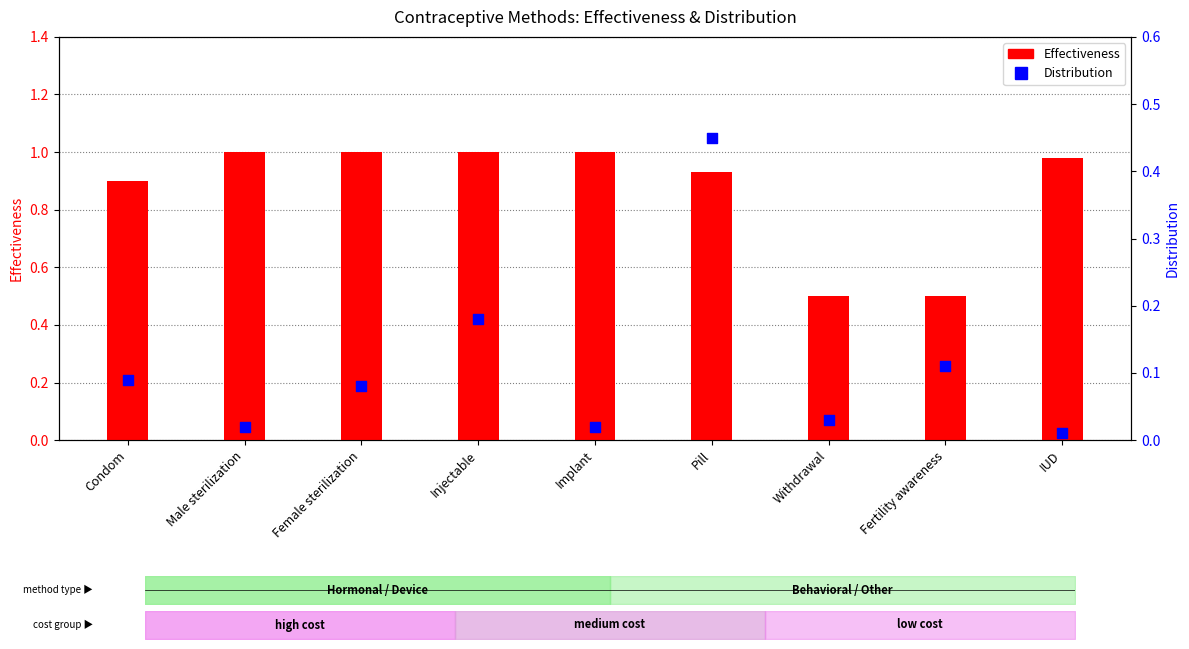

What is the total value across all series at IUD?

1.0